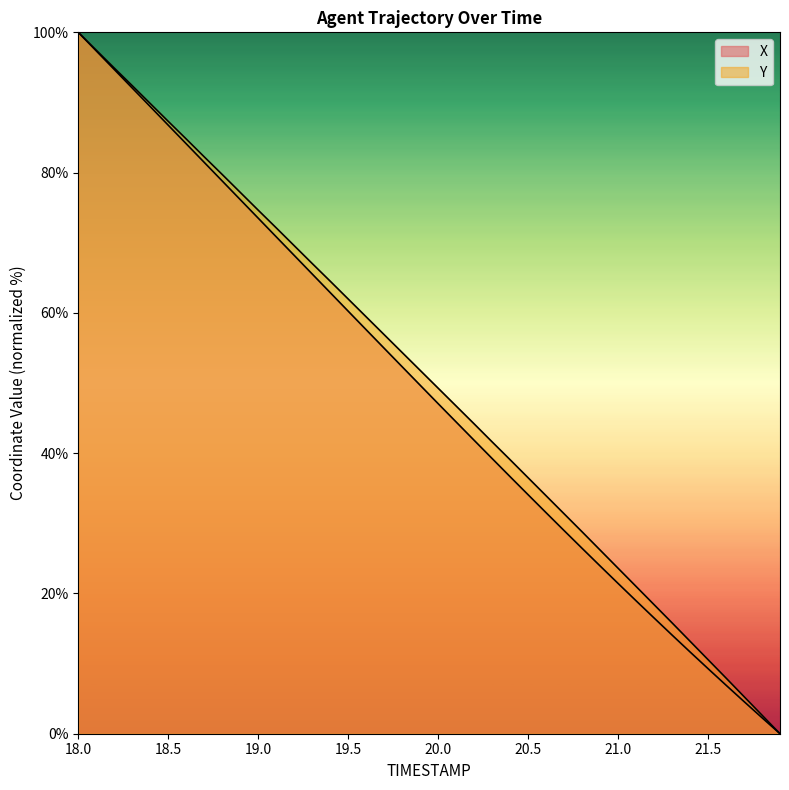

True or false: Y has more than 2 interior local peaks.

False